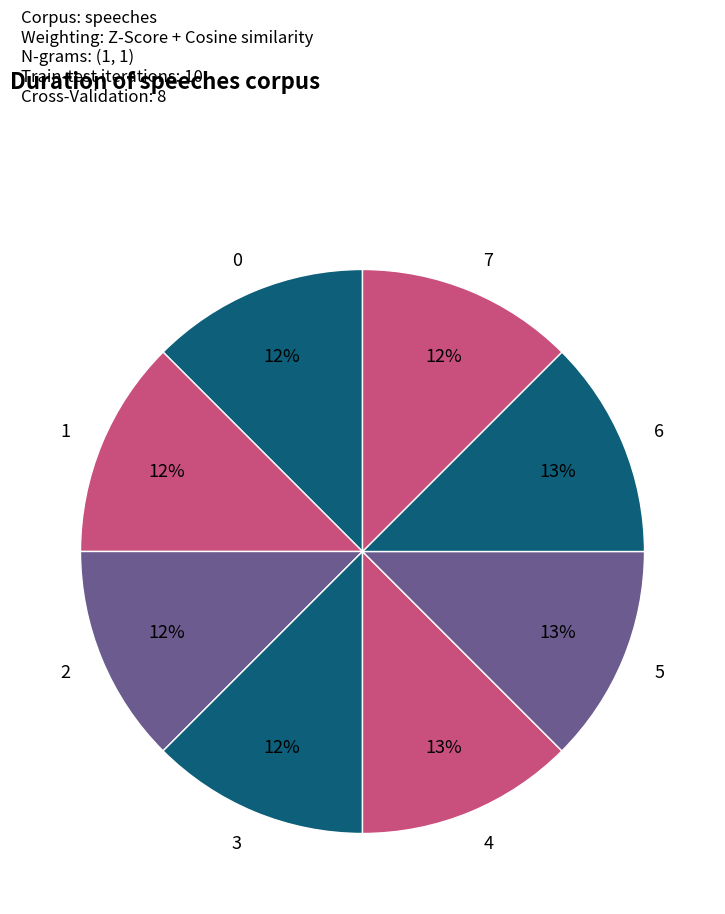

What is the ratio of the value at 6 to the value at 4?

1.0